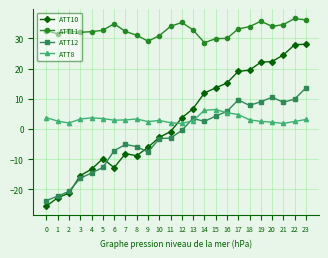

What is the spread (max minus min) of values at 15?

25.6